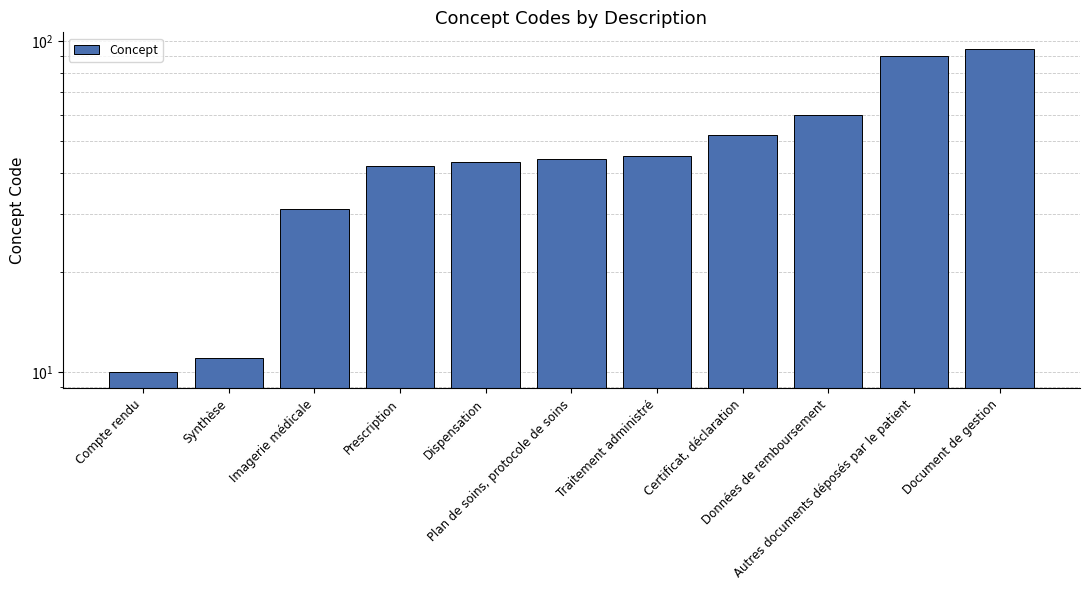

The chart shows a value of 31 at Imagerie médicale. True or false?

True